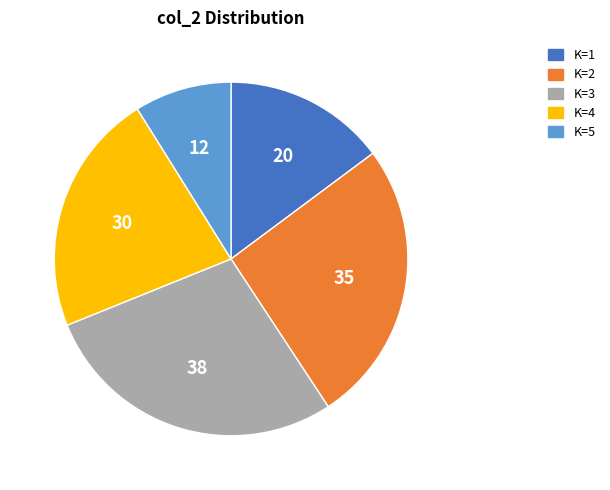

Is there any slice that represents more than half of the pie?

No